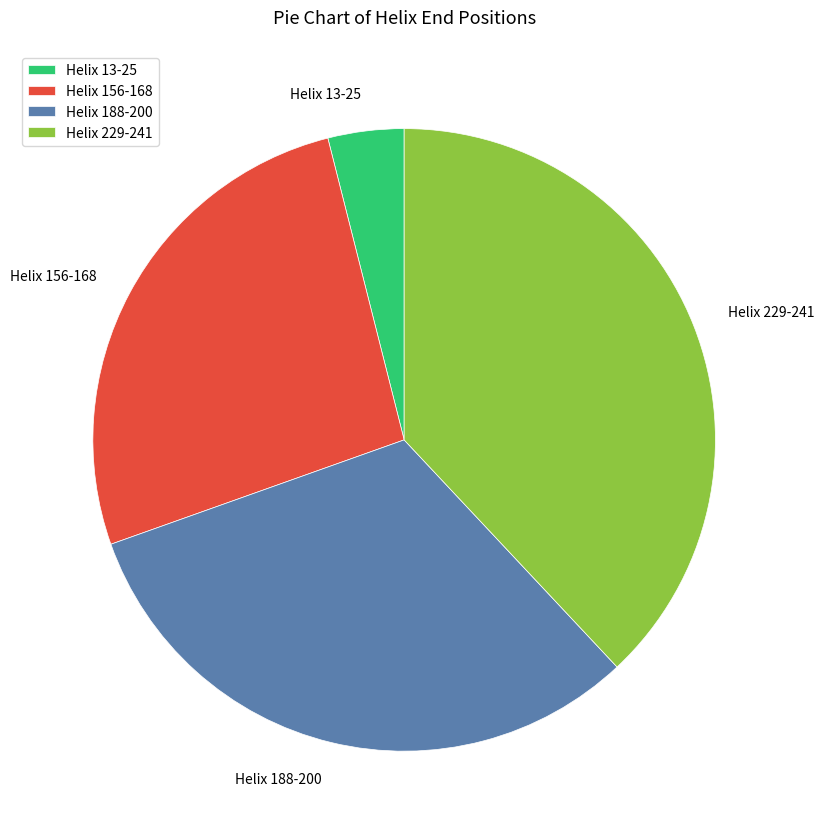

Between Helix 13-25 and Helix 156-168, which is larger?

Helix 156-168